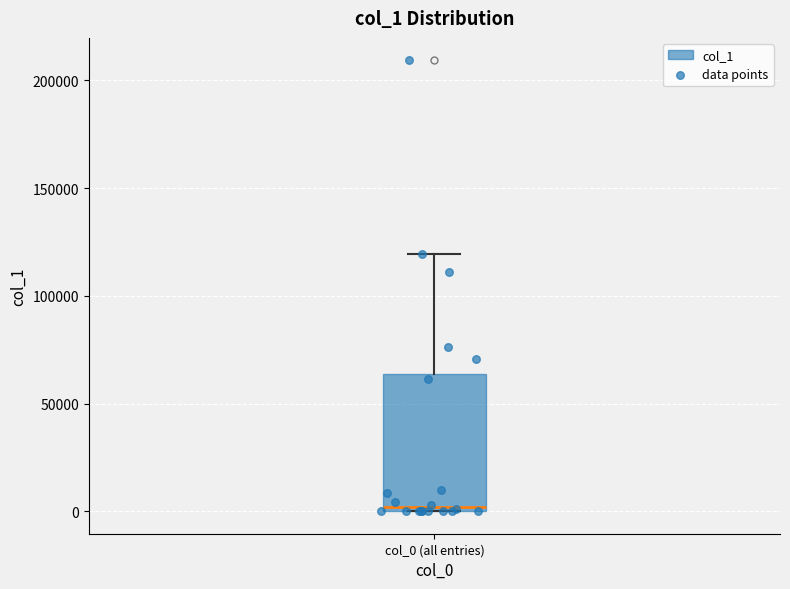

Where does the upper whisker of the box for col_0 (all entries) end on the y-axis? The values are not printed on the chart, so give them approximately, as read against the axis.

120000